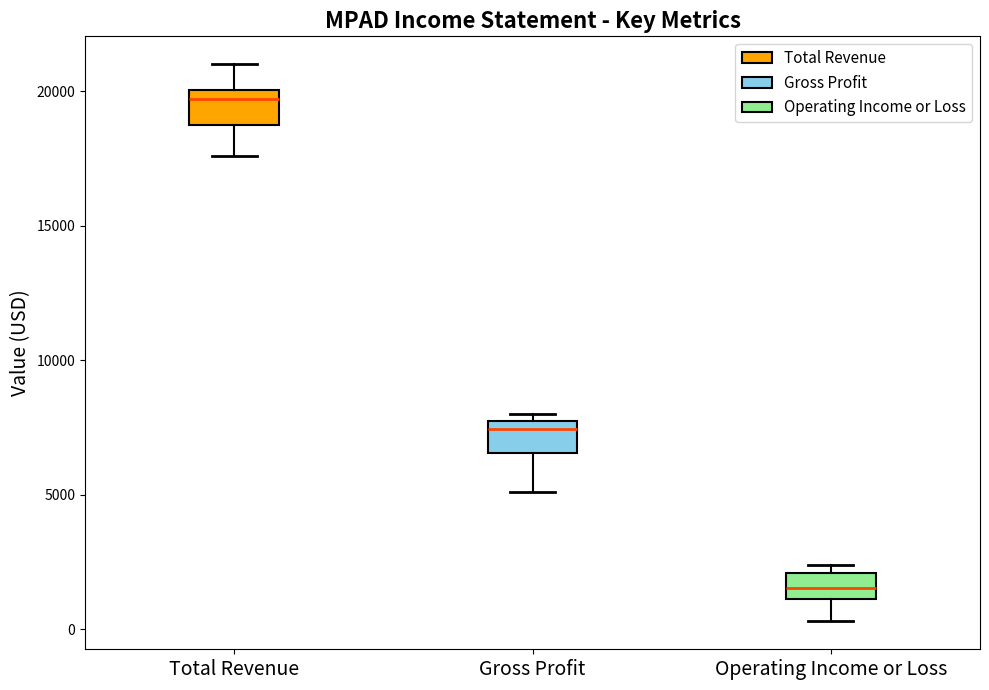

Where does the lower whisker of the box for Operating Income or Loss end on the y-axis? The values are not printed on the chart, so give them approximately, as read against the axis.

500